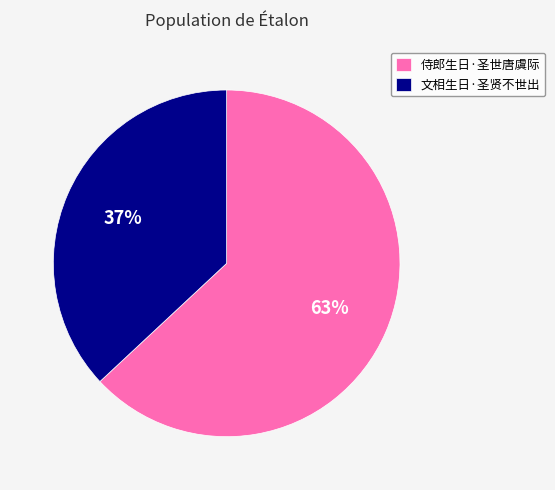

What is the ratio of the value at 侍郎生日·圣世唐虞际 to the value at 文相生日·圣贤不世出?

1.7